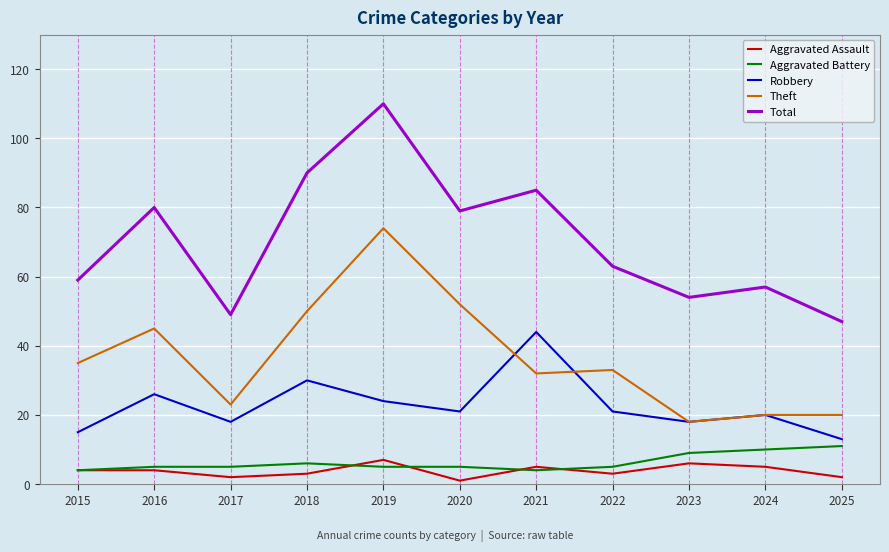

Which series has the widest spread of values?

Total